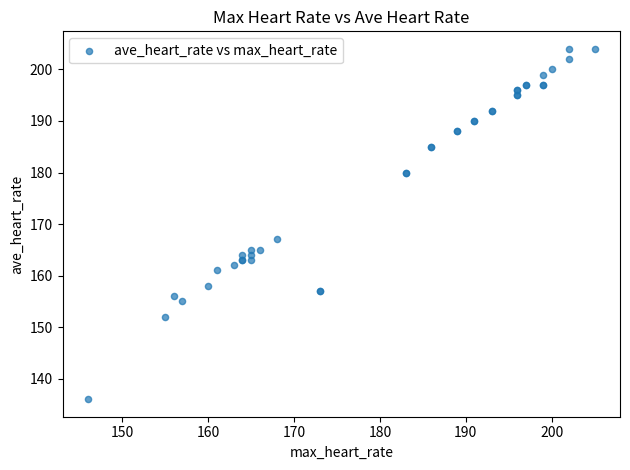

What Y value in the scatter plot is closest to 170?

167